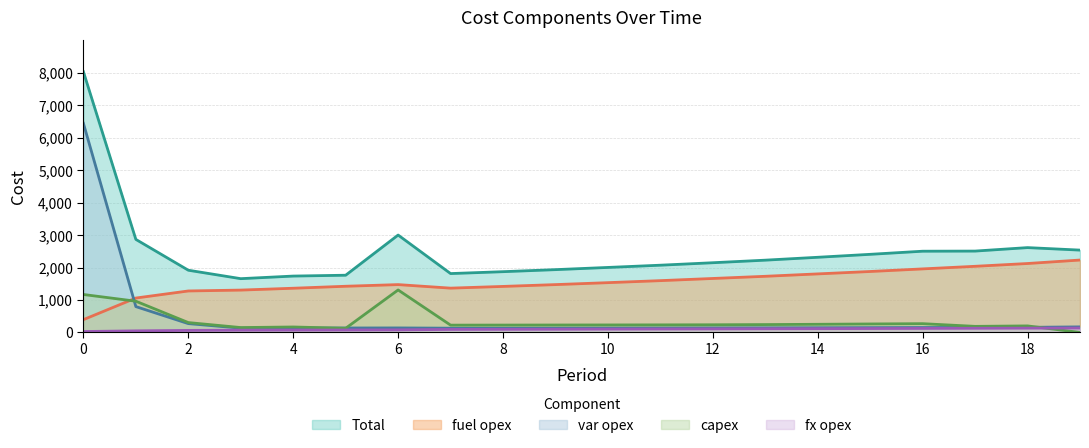

Reading right to left, list all the values displayed in this chart.

capex: 0	201	187	270	261	251	242	236	233	231	229	227	225	1309	128	168	150	304	962	1169
fx opex: 135	132	128	124	120	116	113	109	106	103	99	96	93	79	75	73	70	63	49	28
var opex: 171	157	154	151	148	145	142	140	137	135	133	131	131	139	137	134	132	272	796	6444
fuel opex: 2231	2124	2038	1958	1878	1804	1730	1663	1596	1534	1474	1418	1365	1474	1423	1362	1305	1278	1060	394
Total: 2537	2614	2507	2503	2407	2316	2227	2148	2072	2003	1935	1872	1814	3001	1763	1737	1657	1917	2867	8035